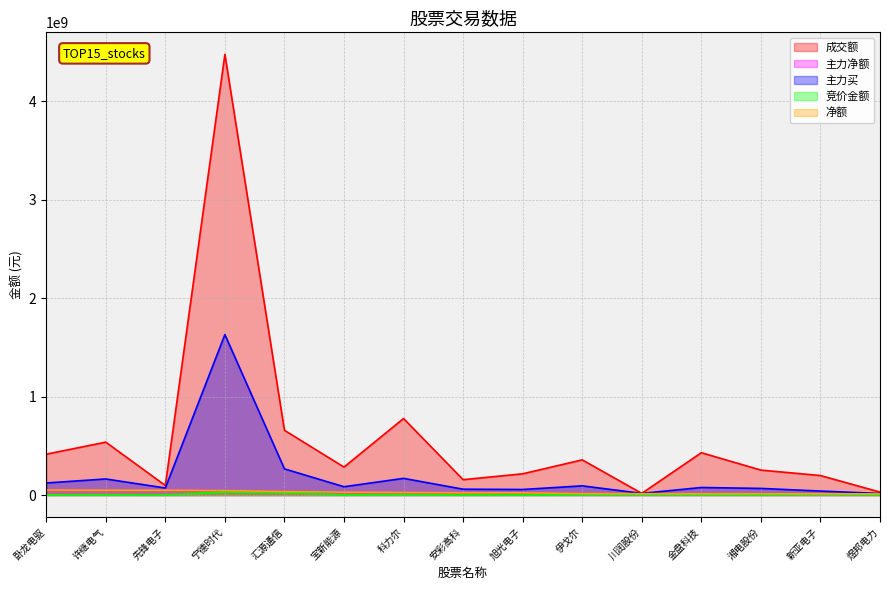

Reading left to right, list all the values displayed in this chart.

成交额: 414985791	537638000	97150770	4478109343	657998954	284218678	777702162	156302393	215608004	357560471	16877282	430179719	253476445	198198240	29887886
主力净额: 51397018	49745677	49531899	45850690	35743509	29505693	27399663	22815198	22332507	15753806	13847038	13500726	13059970	13039226	11420251
主力买: 122550759	163295247	71630339	1630178594	265843563	84346161	169539676	59367642	56421290	93392373	16696978	76727691	67268038	40513344	15808252
竞价金额: 682436	1471652	153625	31641920	26493270	703731	5378052	316996	999954	3068164	4284529	2969460	603548	7443782	145234
净额: 51397018	49745677	49531899	45850690	35743509	29505693	27399663	22815198	22332507	15753806	13847038	13500726	13059970	13039226	11420251